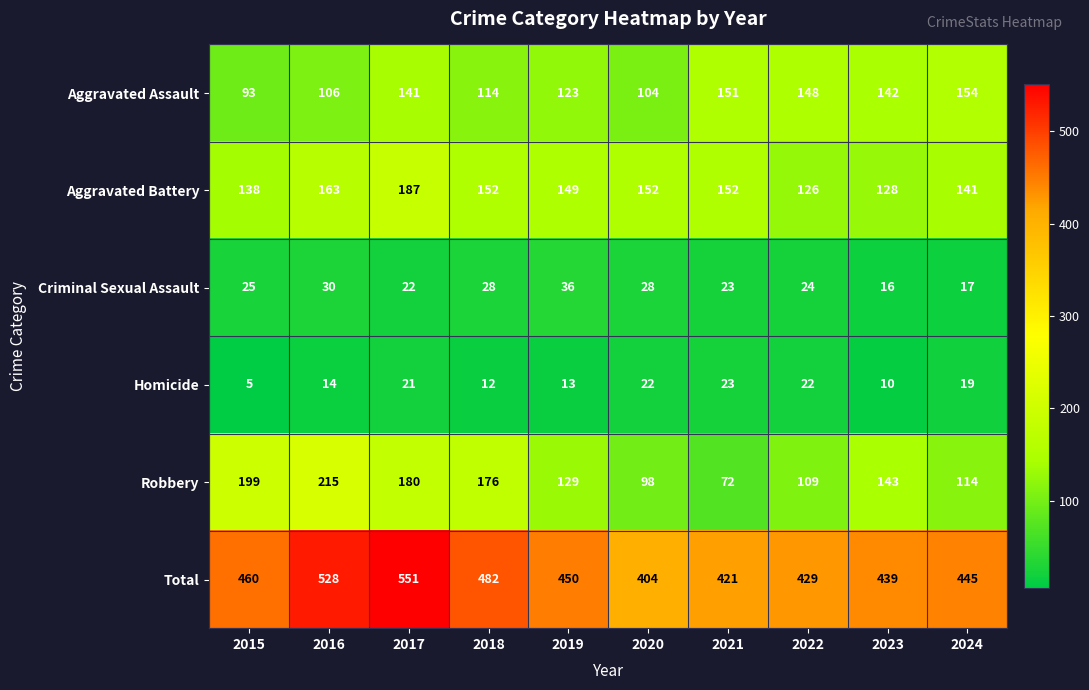

Between 2016 and 2019, which series saw the biggest shift?

Robbery